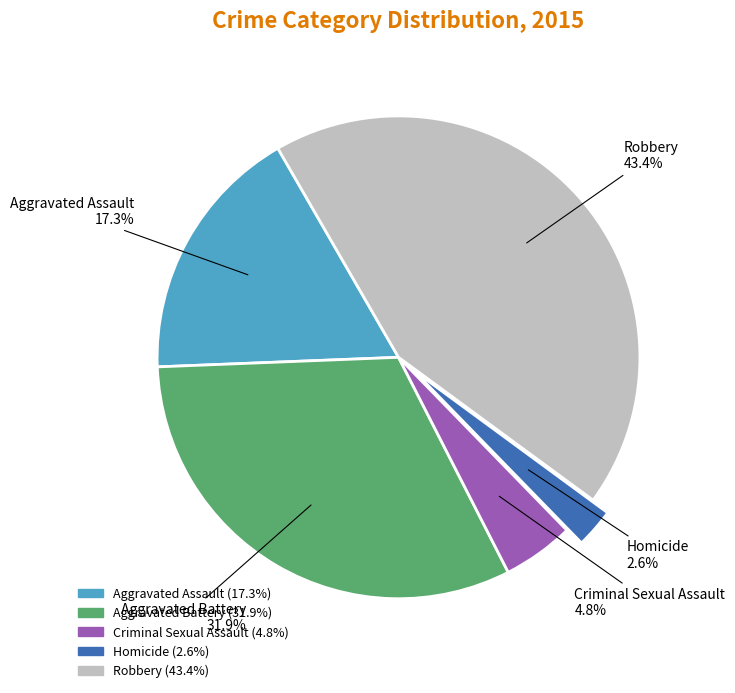

Is the sum of Robbery and Aggravated Assault greater than half?

Yes